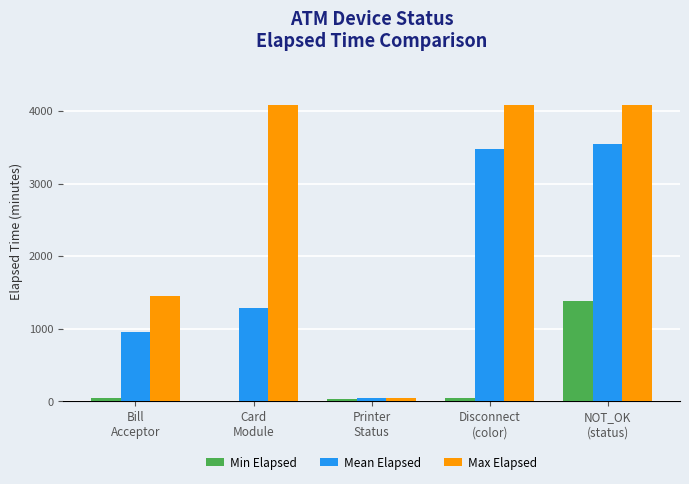

What is the maximum value for Max Elapsed?

4081